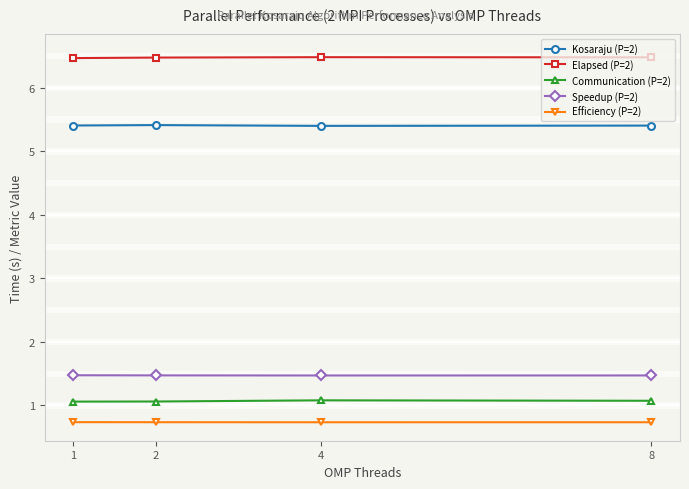

How many Communication (P=2) values are between 1 and 2?

4